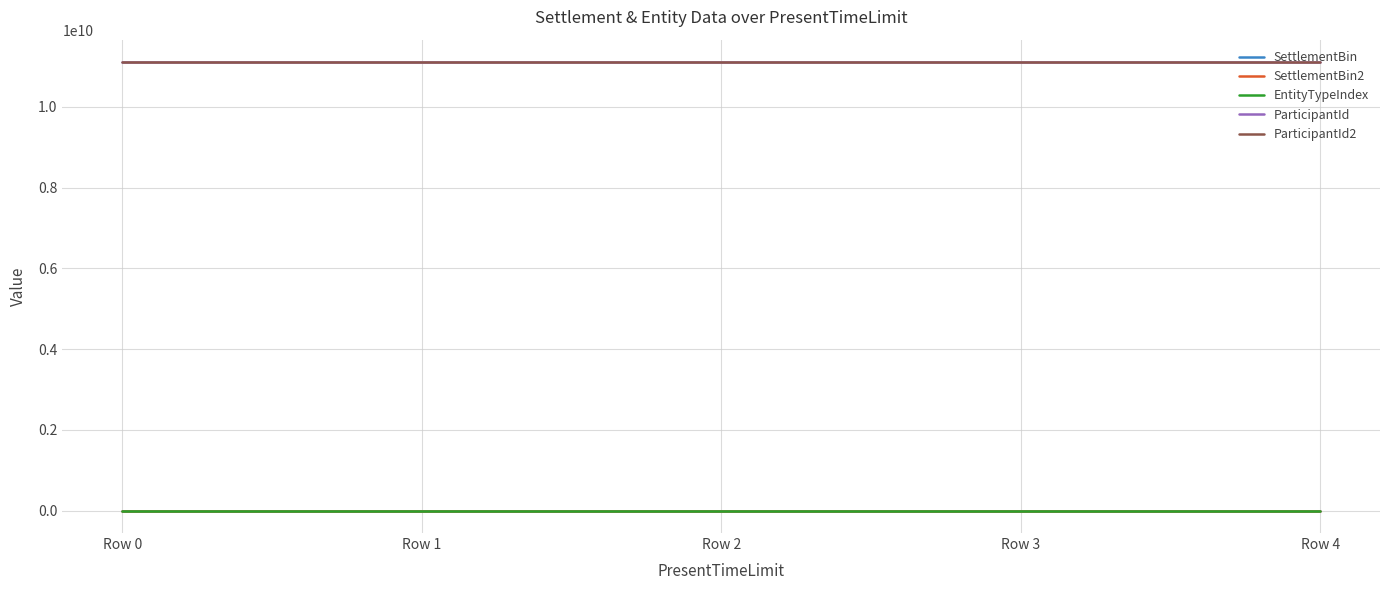

At which label does ParticipantId reach its peak?

Row 0